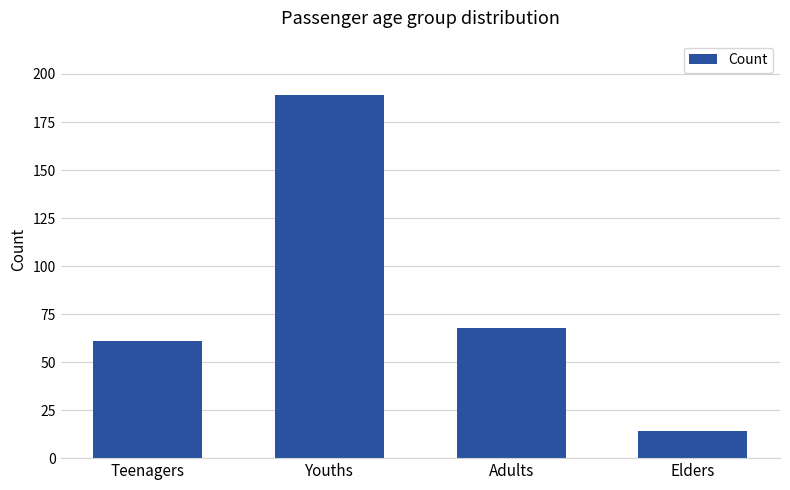

At which category does the chart reach its peak across all series?

Youths